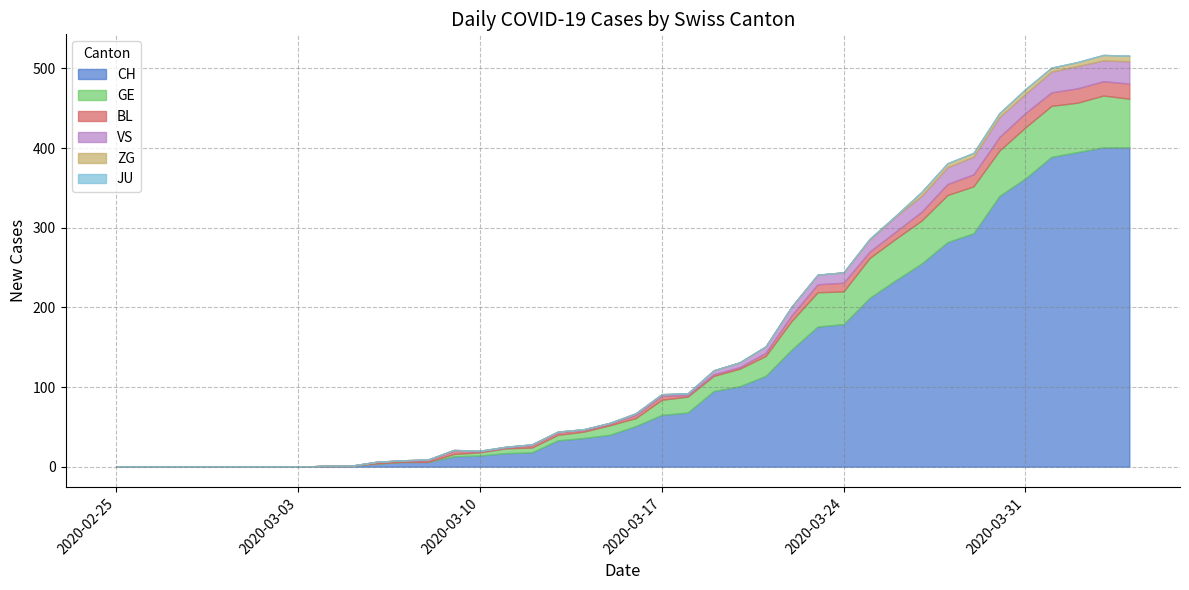

True or false: GE and CH intersect in this chart.

False